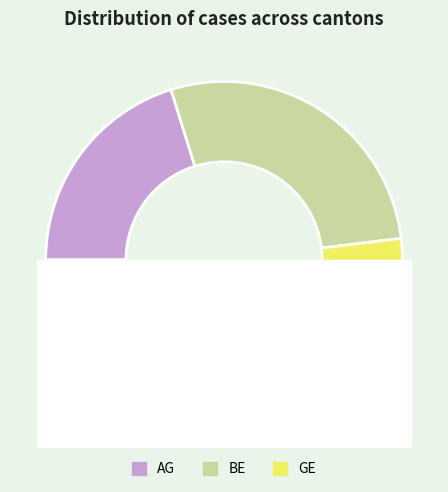

Does any single category account for the majority?

No